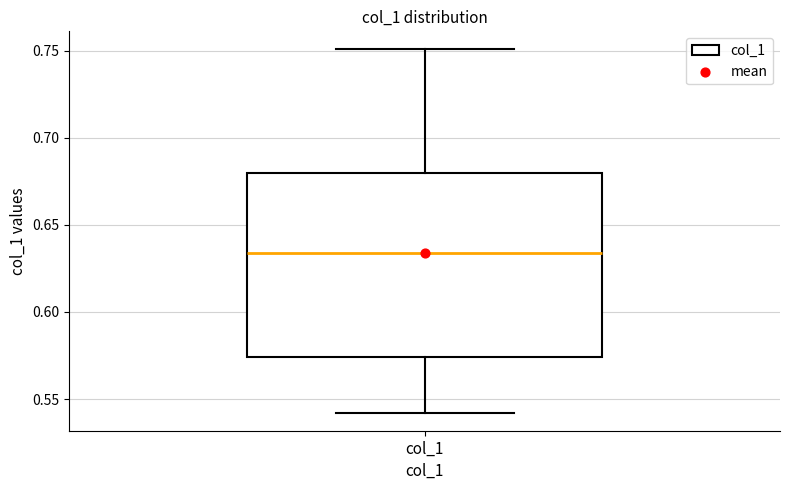

Read this box plot against the y-axis: the position of the median line, the range covered by the box, and the ends of both whiskers. The values are not printed on the chart, so give them approximately, as read against the axis.

median 0.635, box 0.575 to 0.680, whiskers 0.540 to 0.750